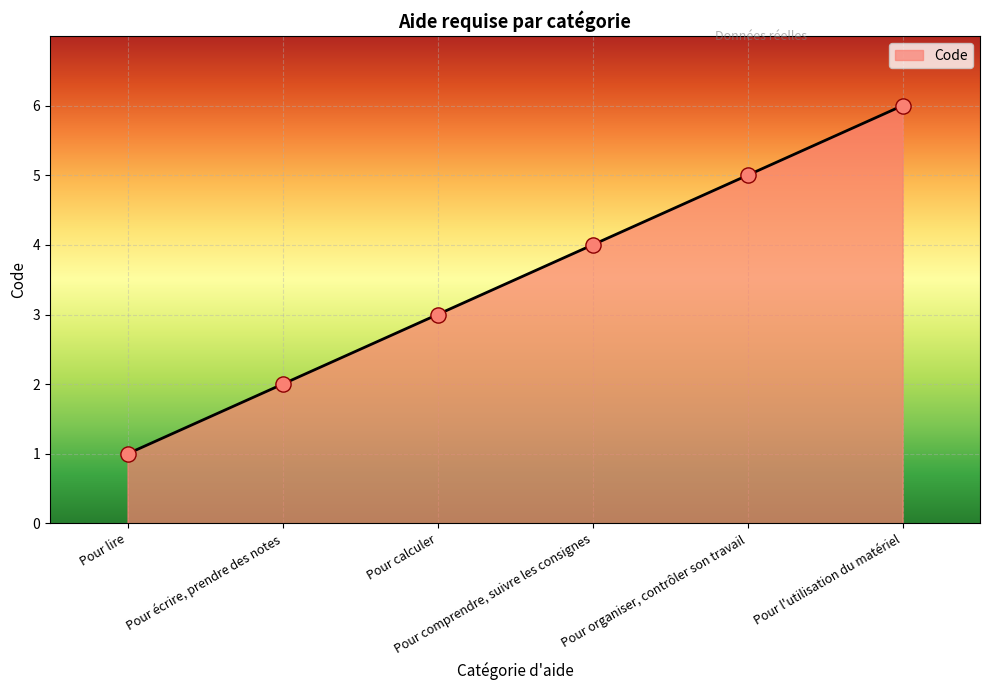

What is the change in value from Pour lire to Pour l'utilisation du matériel?

+5